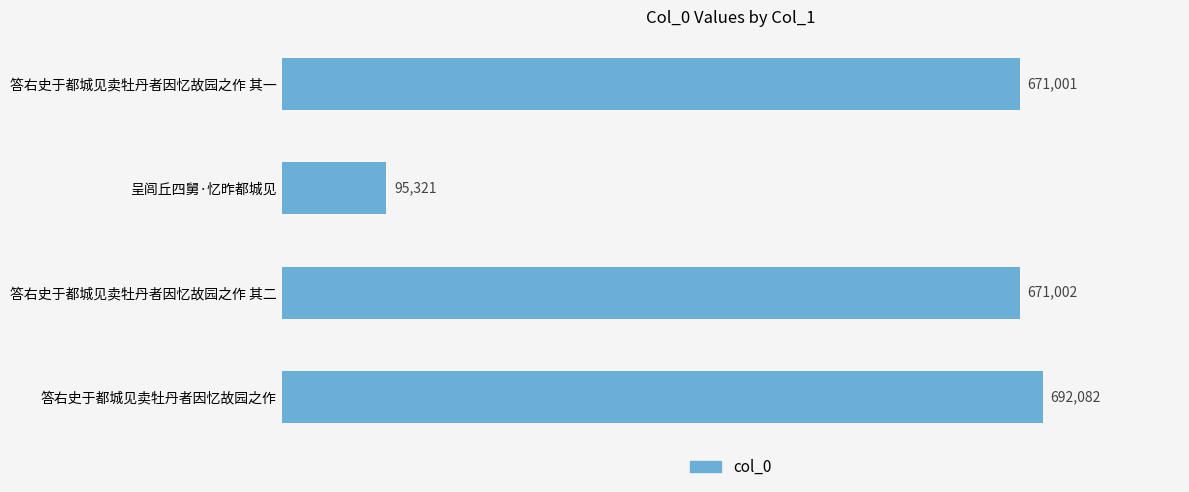

How many data points does each series have?

4